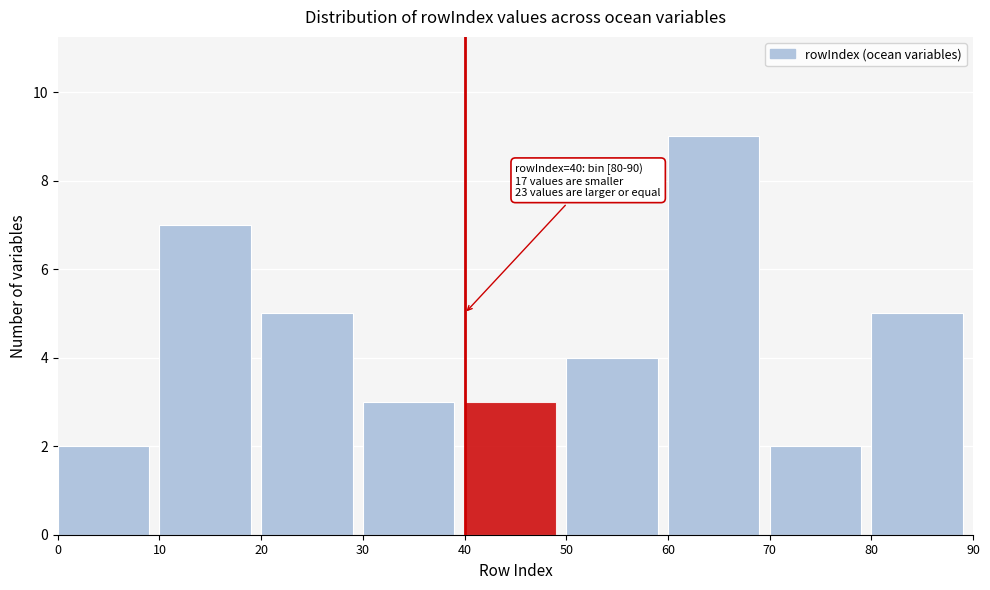

Over which range of the x-axis is the bar tallest?

60 to 70